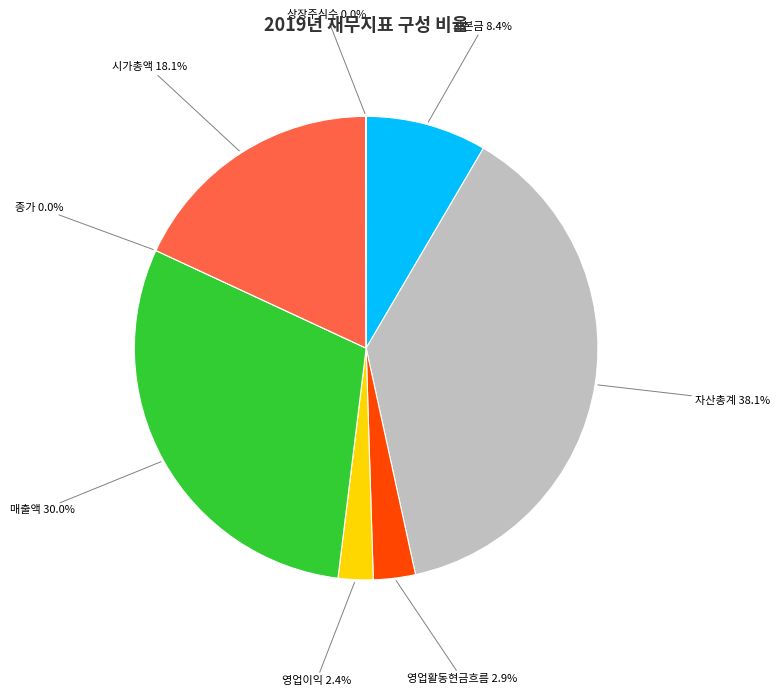

What is the smallest slice in the pie chart?

종가